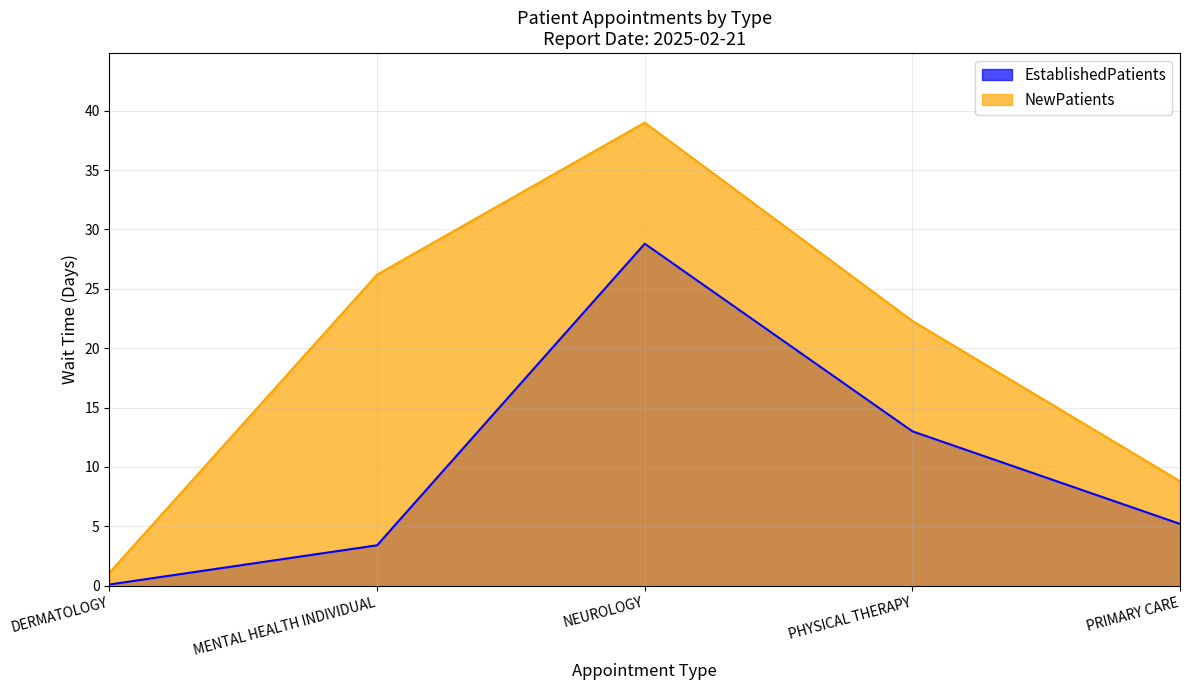

Is the value of NewPatients at NEUROLOGY greater than the value of EstablishedPatients at MENTAL HEALTH INDIVIDUAL?

Yes